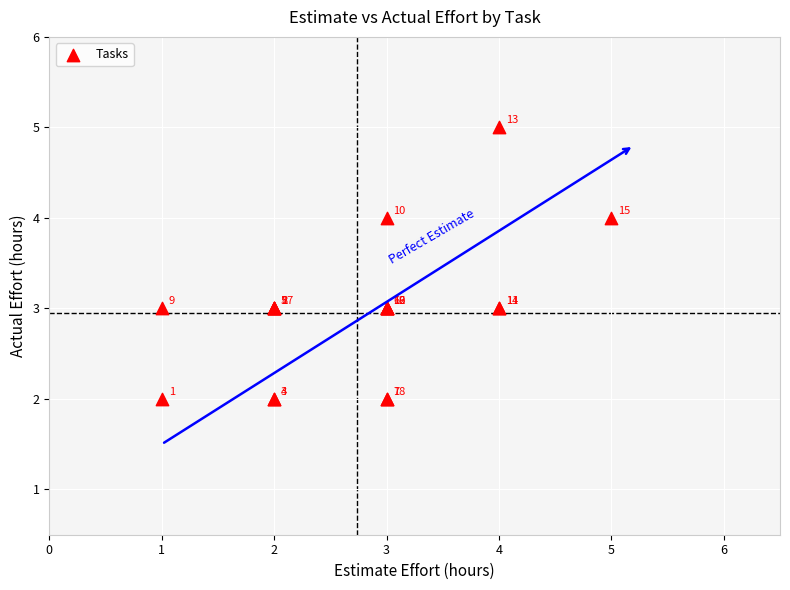

What Y value in the scatter plot is closest to 3?

3